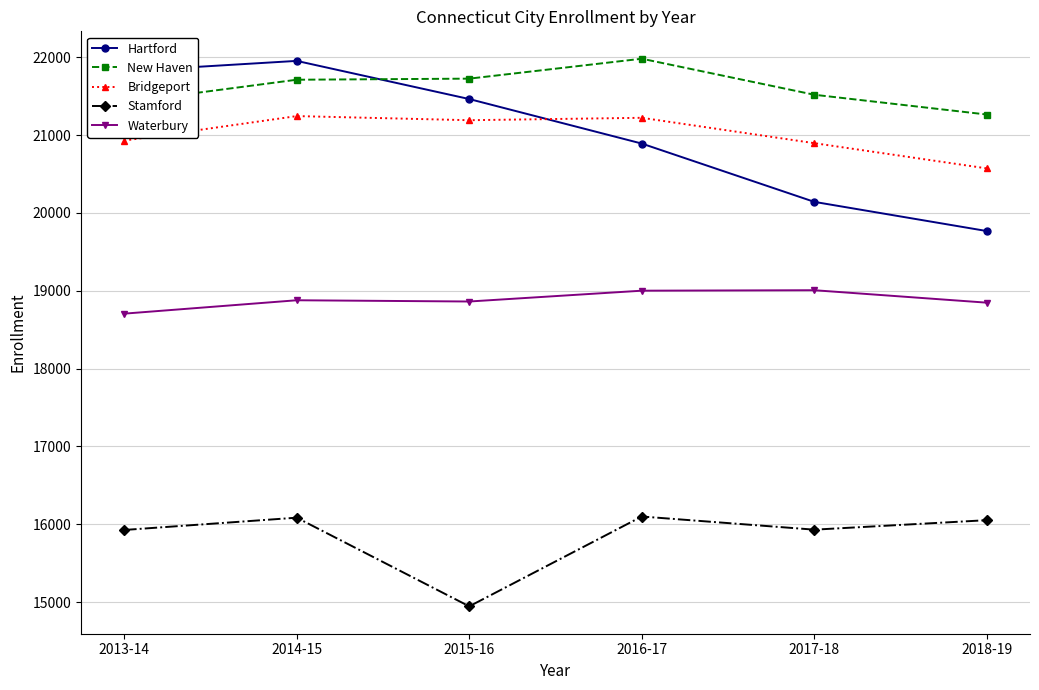

Which series changed the most between 2015-16 and 2016-17?

Stamford